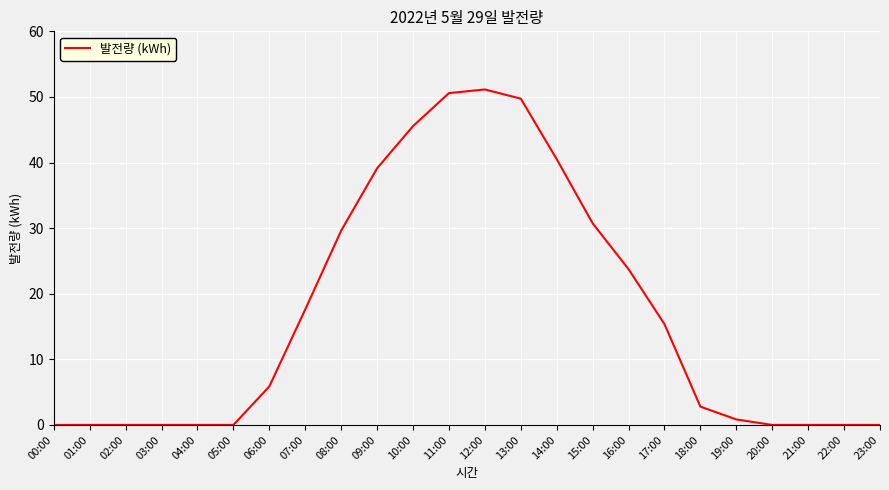

Reading left to right, list all the values displayed in this chart.

0.0	0.0	0.0	0.0	0.0	0.0	5.9	17.6	29.6	39.1	45.5	50.6	51.1	49.7	40.5	30.7	23.8	15.4	2.8	0.8	0.0	0.0	0.0	0.0